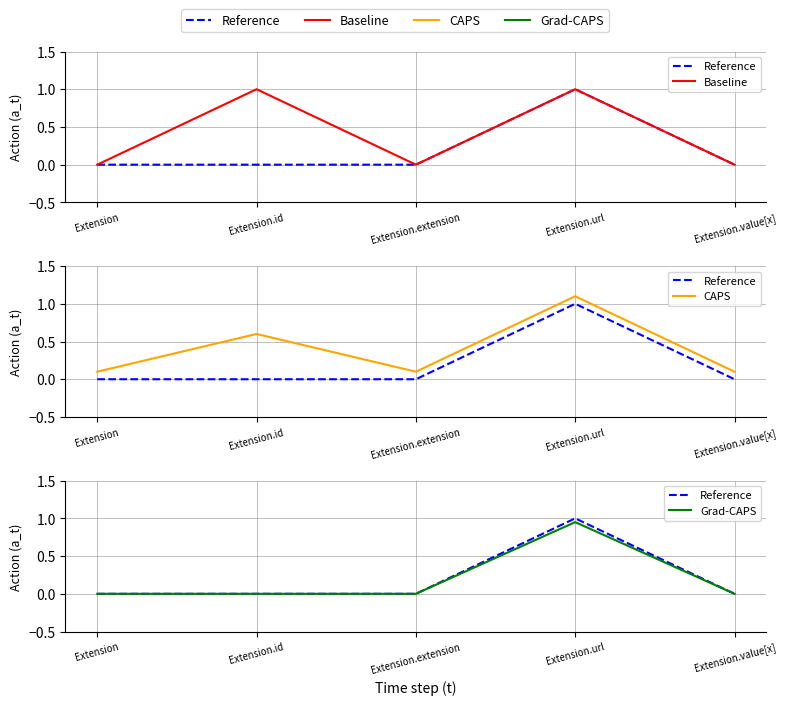

Where is Reference nearest to the value 0?

Extension